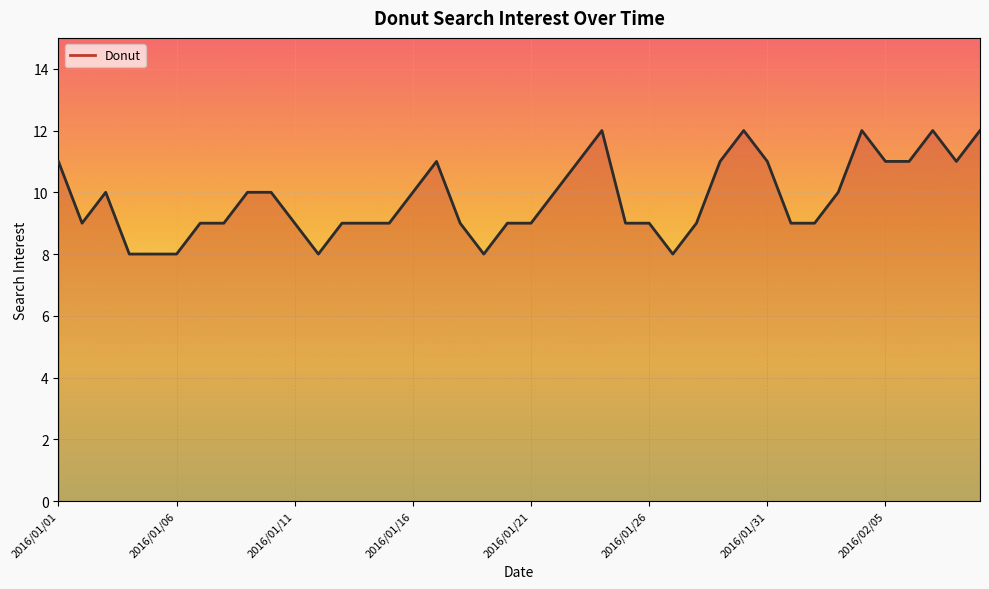

What is the difference between the maximum and minimum values?

4